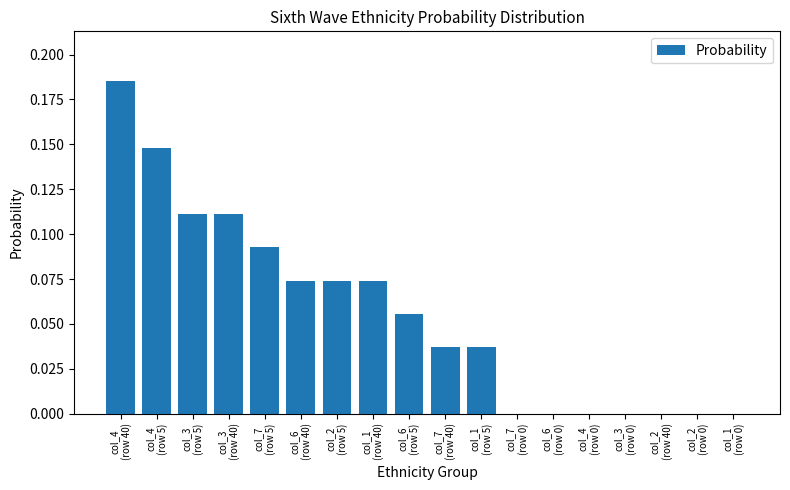

At which category does the chart reach its peak across all series?

col_4
(row 40)